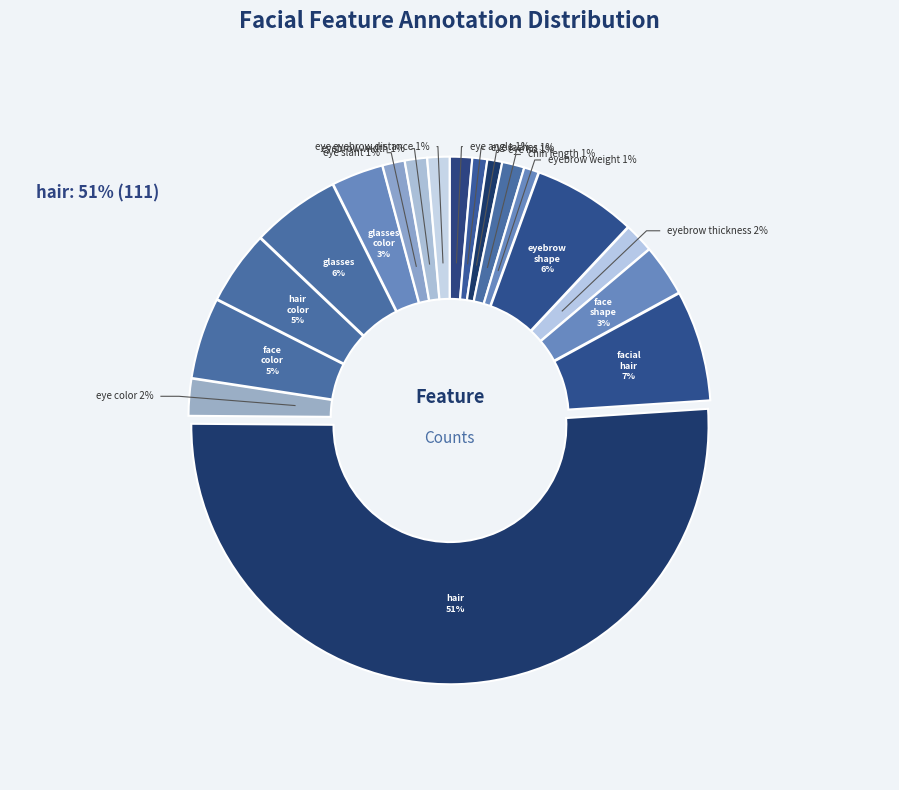

What percentage is the chin_length slice, to the nearest percent?

1%